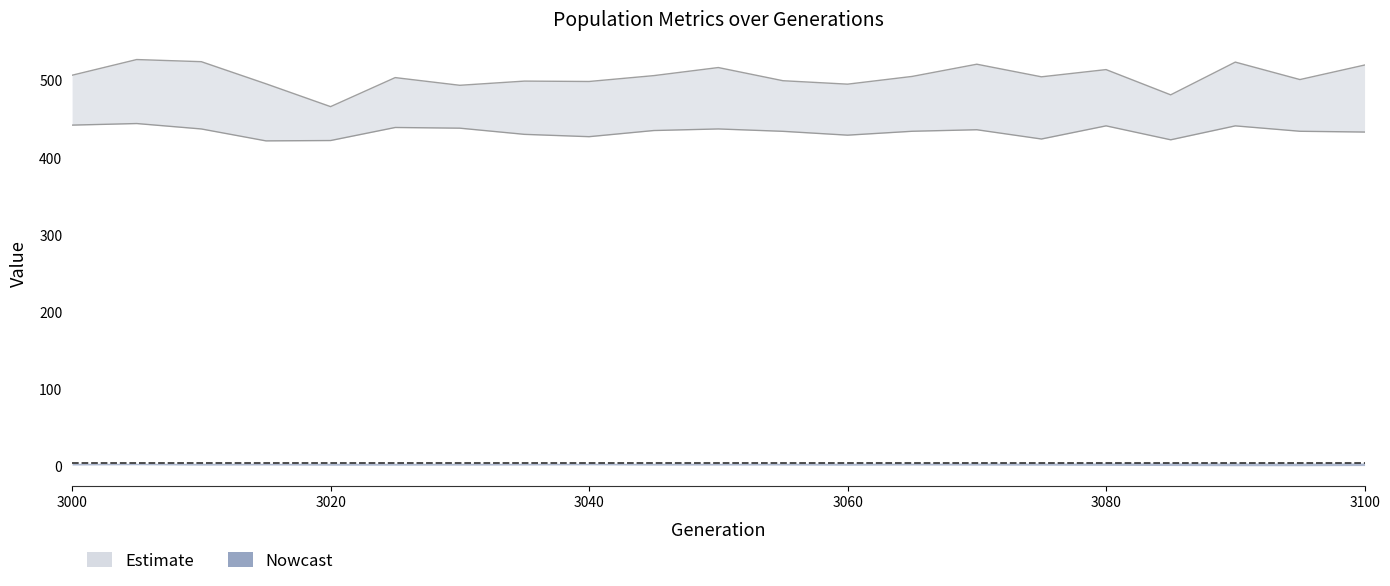

What is the difference between the nef values at 3000 and 3065?

1.5